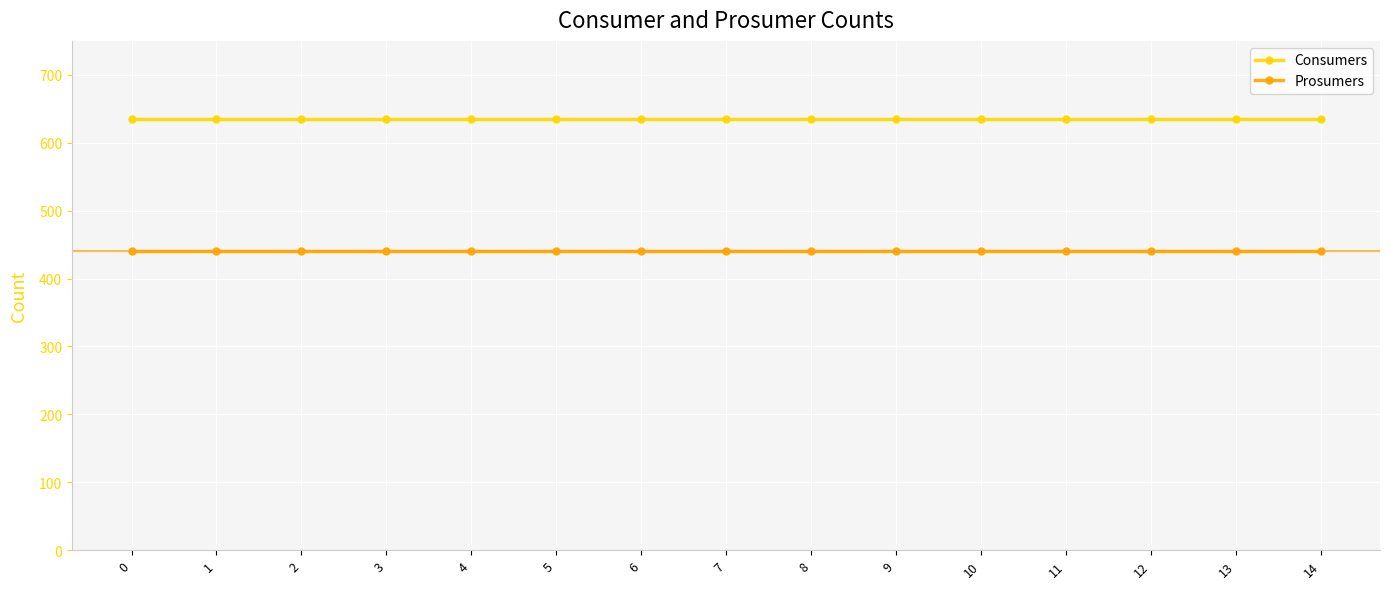

Rank the series at 14 from lowest to highest value.

Prosumers, Consumers